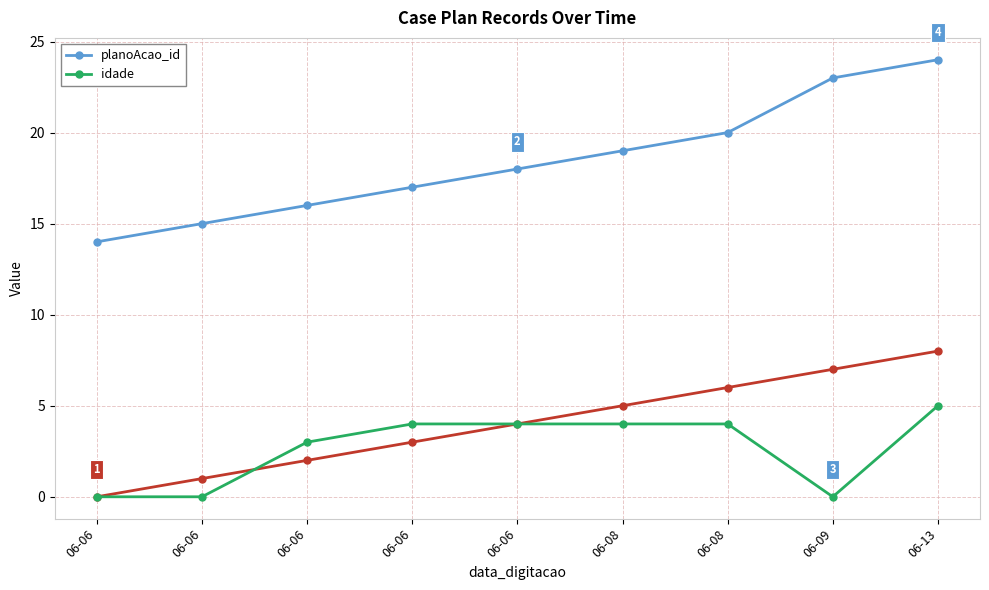

Reading left to right, list all the values displayed in this chart.

planoAcao_id: 14	15	16	17	18	19	20	23	24
idade: 0	0	3	4	4	4	4	0	5